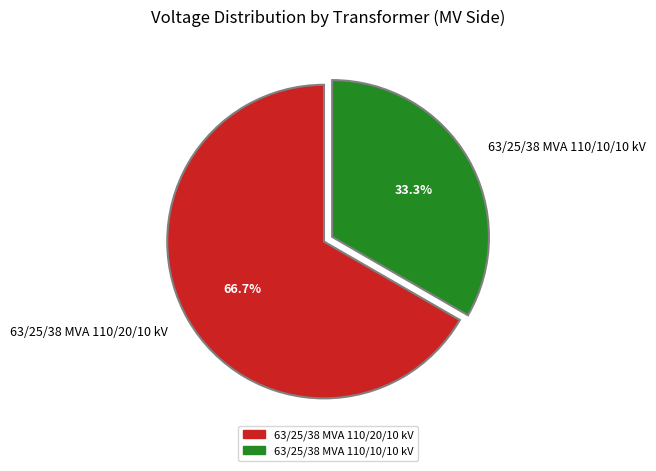

Between 63/25/38 MVA 110/10/10 kV and 63/25/38 MVA 110/20/10 kV, which is larger?

63/25/38 MVA 110/20/10 kV